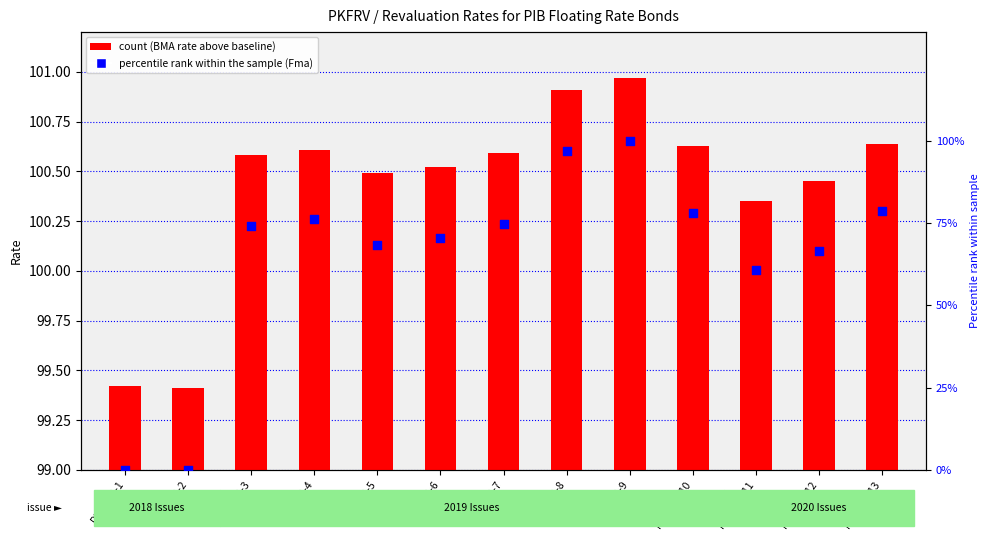

At how many categories does at least one series exceed 80?

2